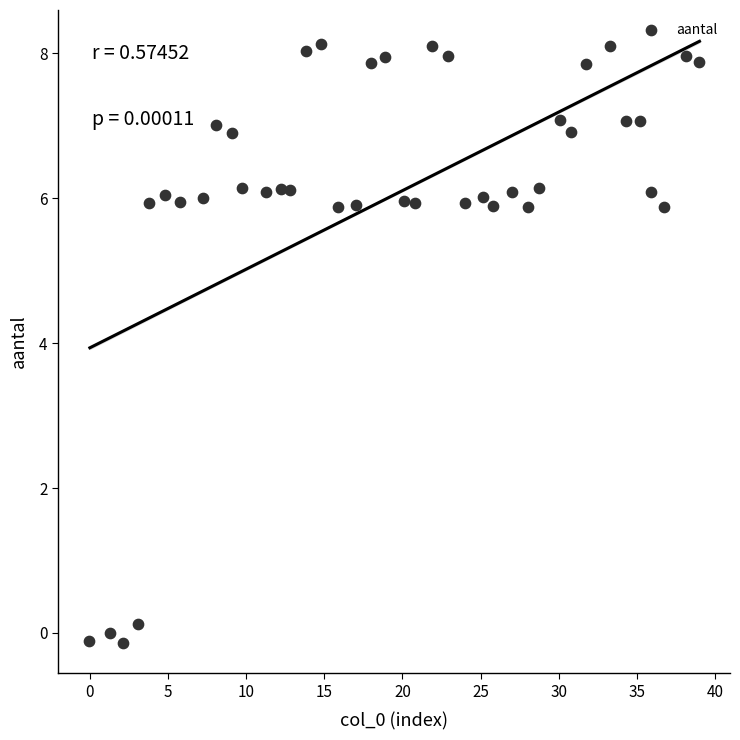

What is the range of X values (max minus min)?

39.0